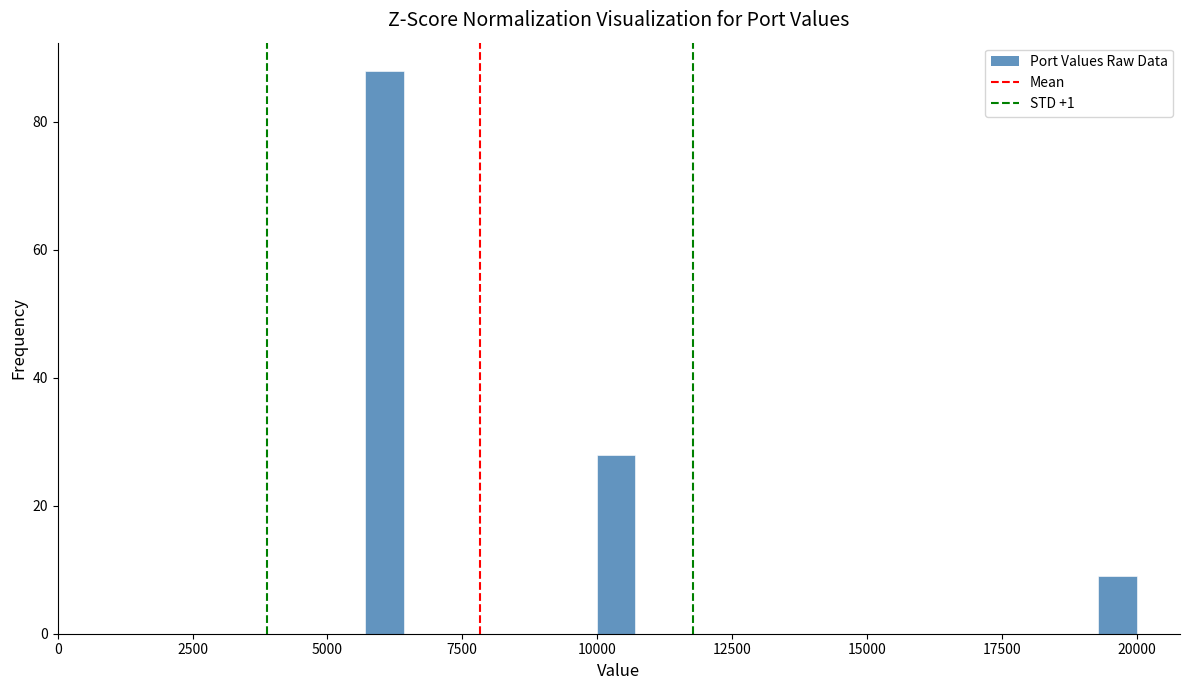

Read against the x-axis, roughly where is the centre of the tallest bar?

6000